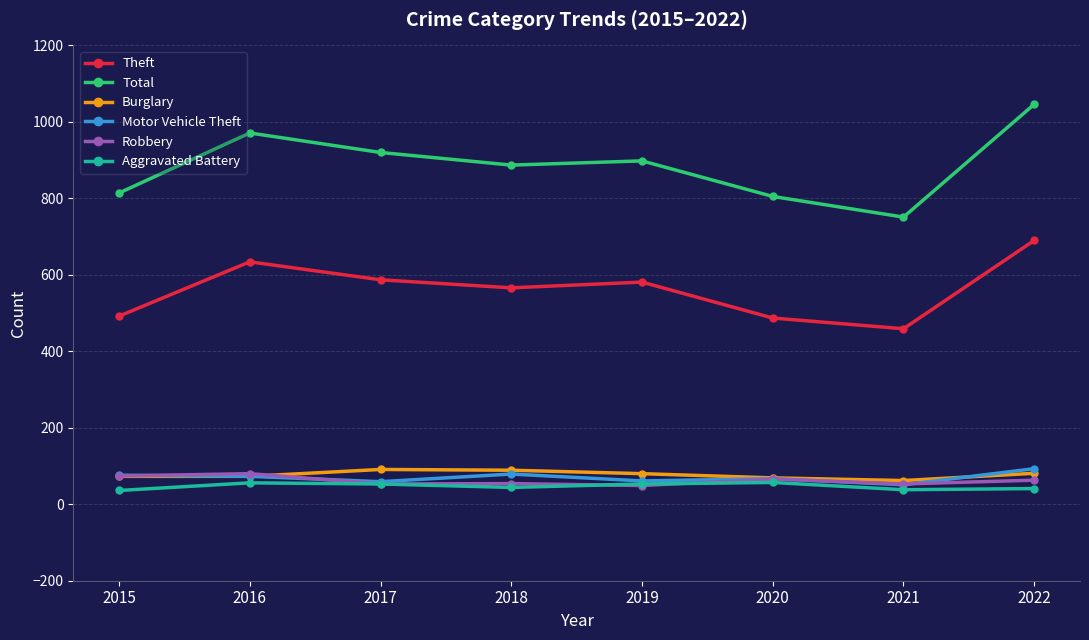

Which series changed the most between 2019 and 2020?

Theft